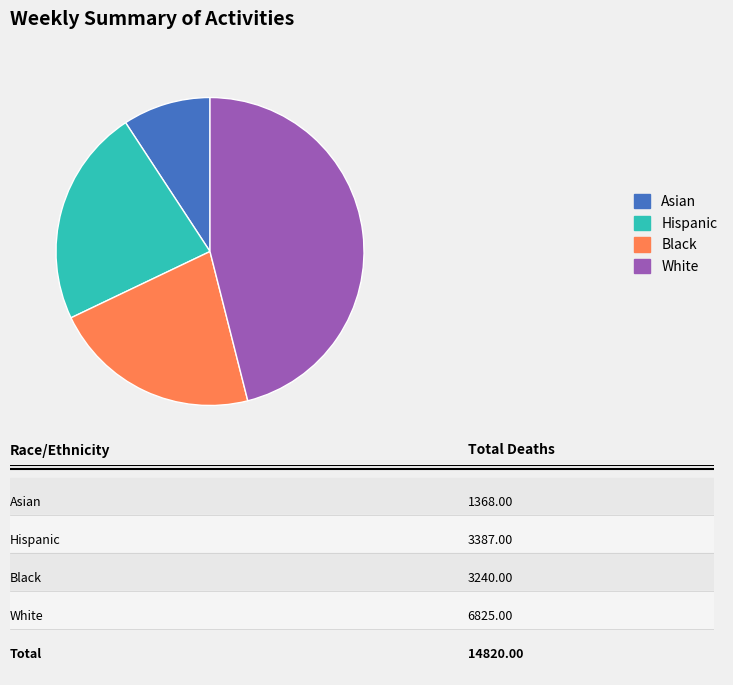

Does Asian account for over 50% of the chart?

No